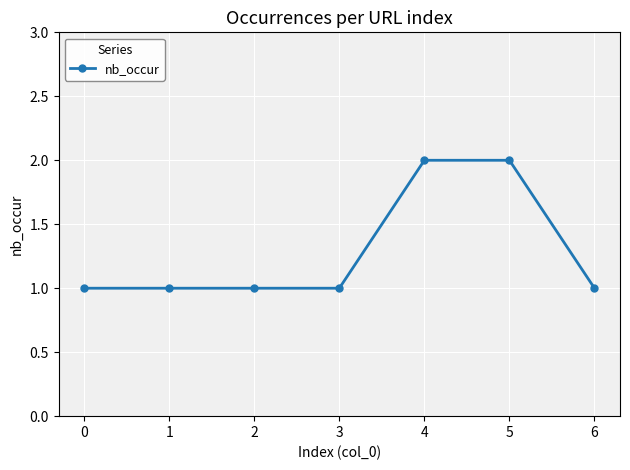

What is the average value?

1